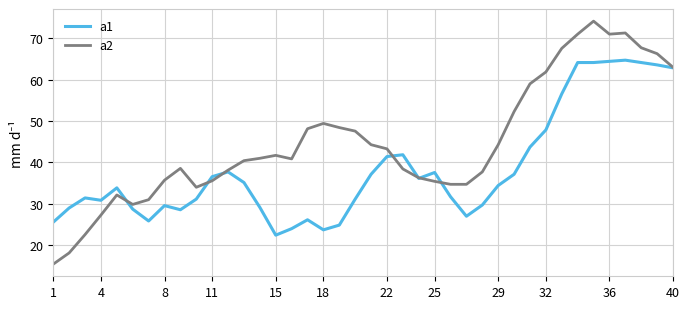

What is the maximum value for a2?

74.1